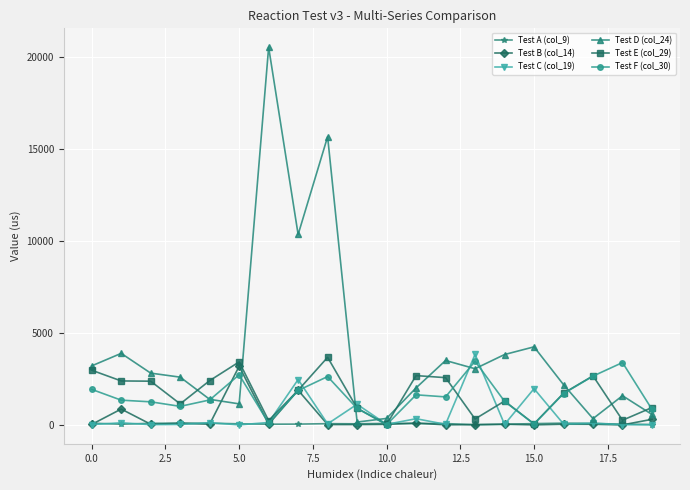

Which series has the largest range (max minus min)?

Test D (col_24)